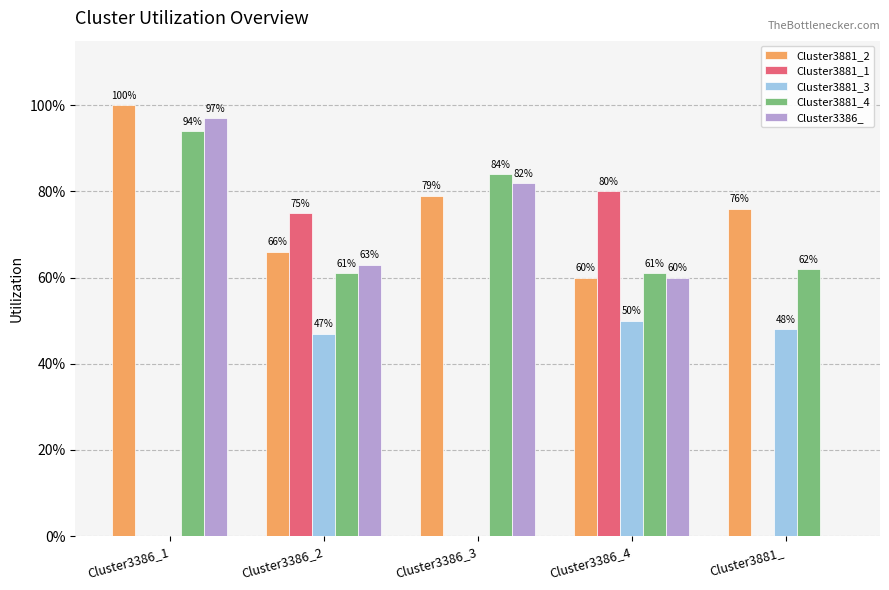

What is the maximum value for Cluster3881_1?

0.8